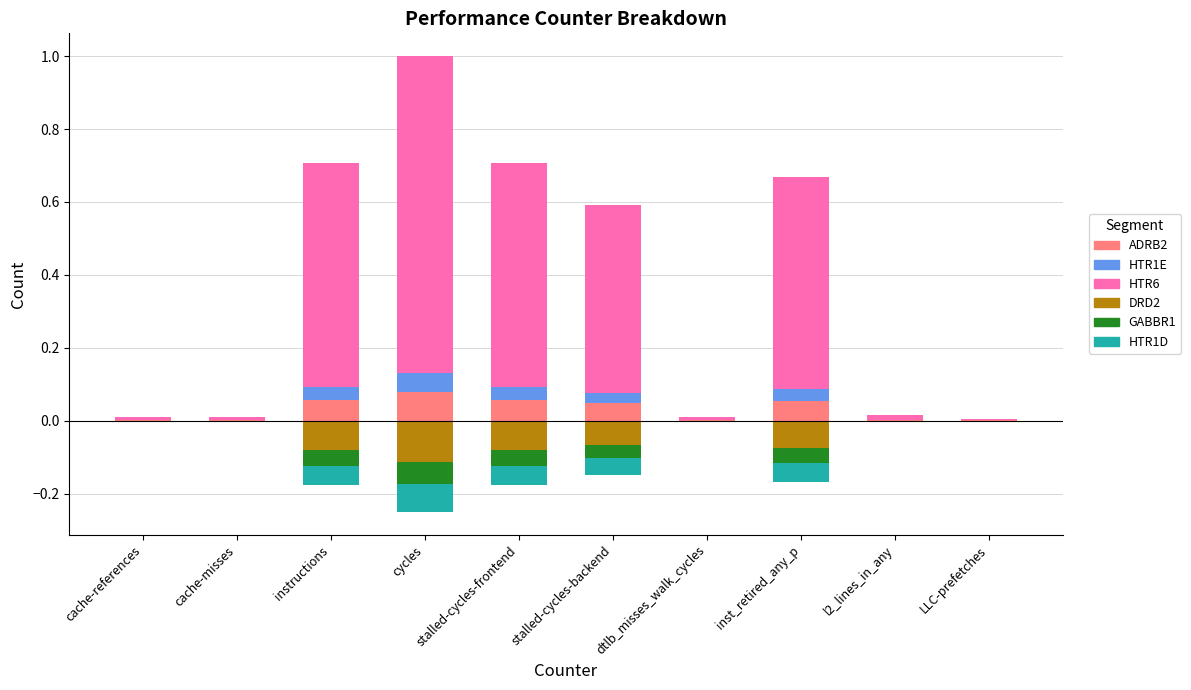

What is the minimum value shown in the chart?

-0.1